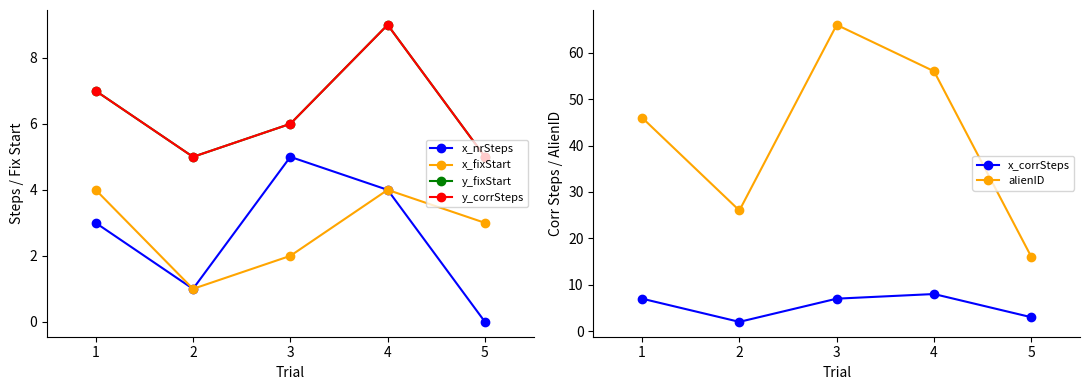

Reading right to left, transcribe all the data shown in this chart.

x_nrSteps: 5=0	4=4	3=5	2=1	1=3
x_fixStart: 5=3	4=4	3=2	2=1	1=4
y_fixStart: 5=5	4=9	3=6	2=5	1=7
y_corrSteps: 5=5	4=9	3=6	2=5	1=7
x_corrSteps: 5=3	4=8	3=7	2=2	1=7
alienID: 5=16	4=56	3=66	2=26	1=46